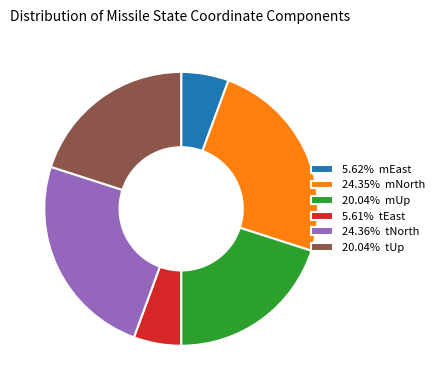

Count the number of slices in the pie.

6